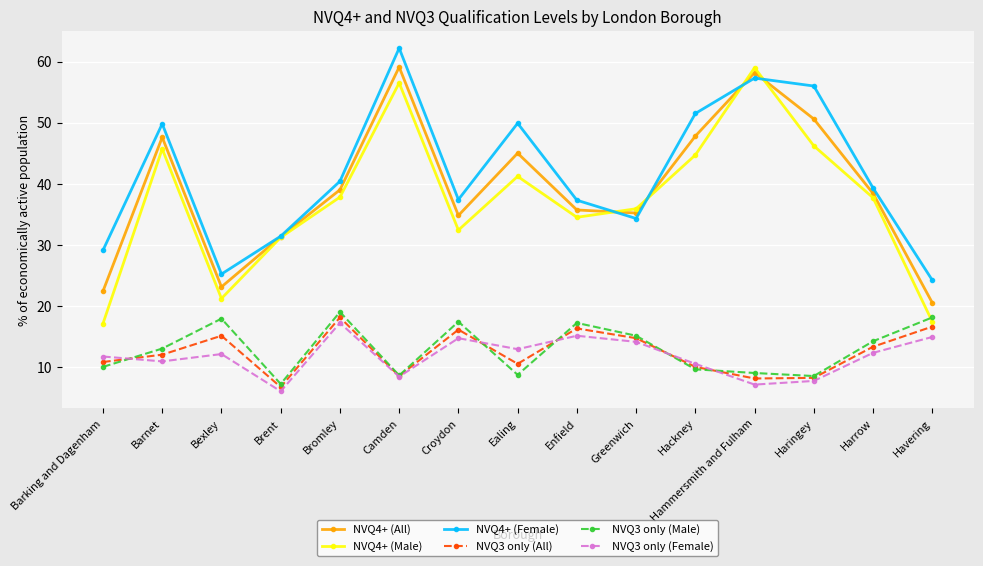

Rank the series at Croydon from highest to lowest value.

NVQ4+ (Female), NVQ4+ (All), NVQ4+ (Male), NVQ3 only (Male), NVQ3 only (All), NVQ3 only (Female)